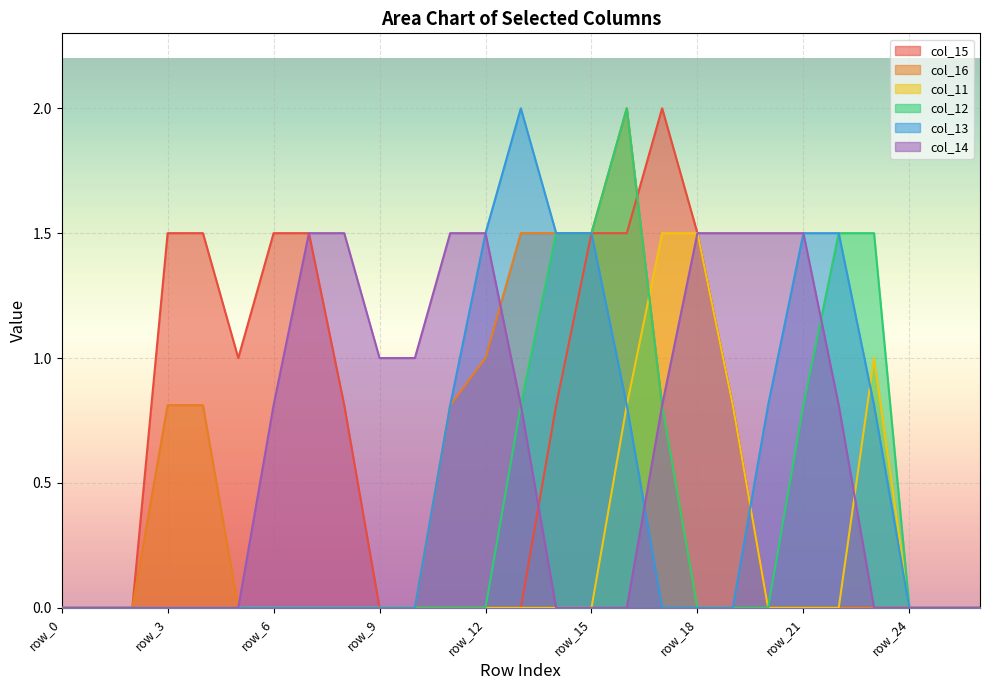

True or false: col_11 and col_15 intersect in this chart.

False